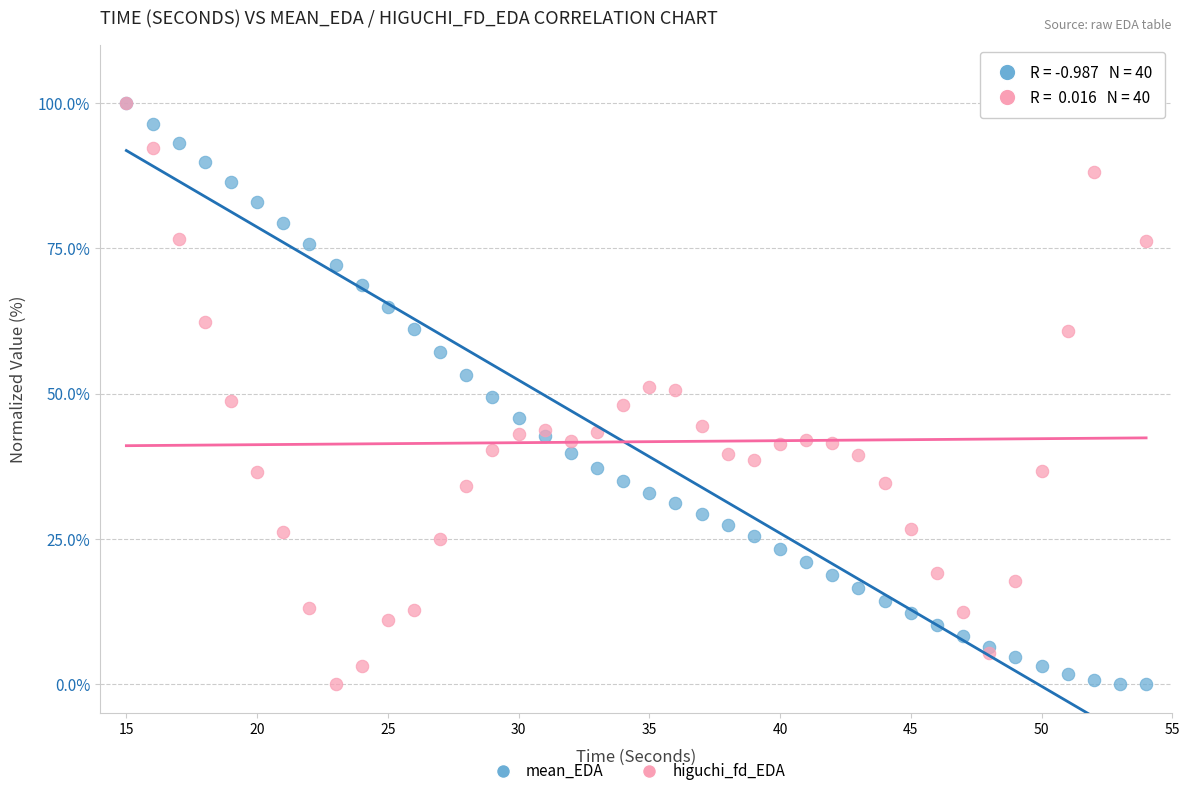

What are all the series names shown in the legend?

mean_EDA, higuchi_fd_EDA